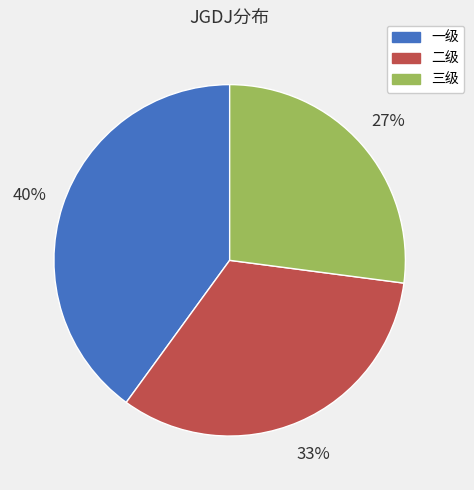

To the nearest percent, what is the combined percentage of 一级 and 二级?

73%